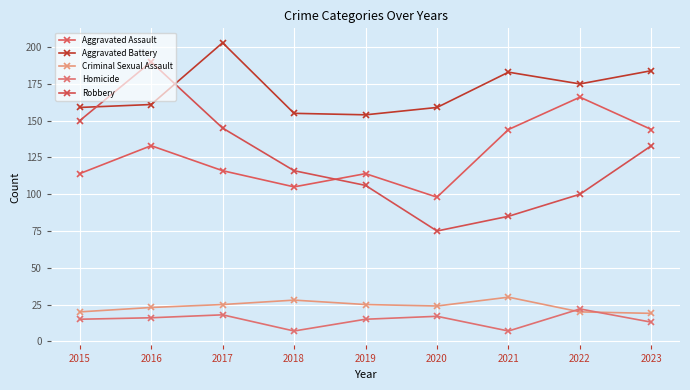

What is the value of the Robbery point at the 4th from the left?

116